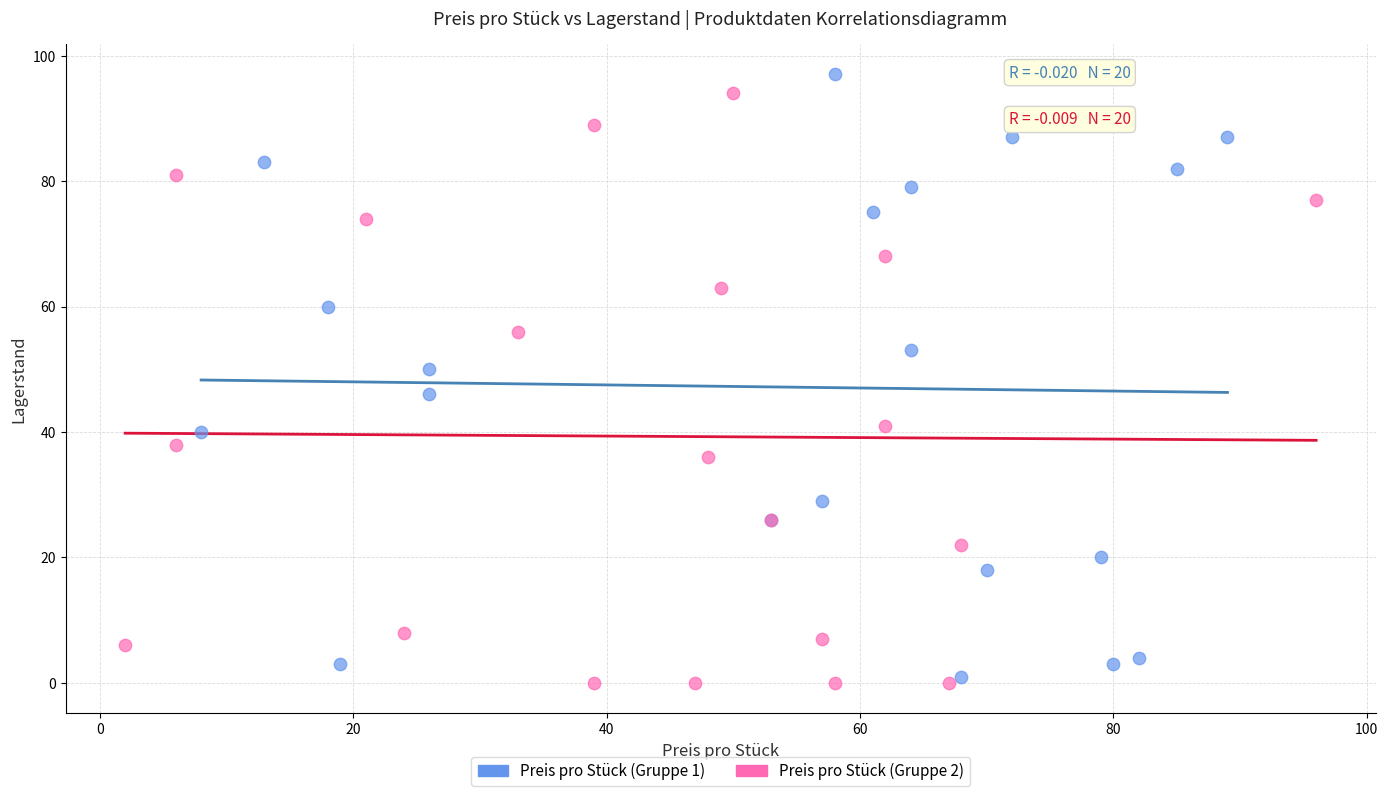

Which series has the largest Y range (max minus min)?

Preis pro Stück (Gruppe 1)